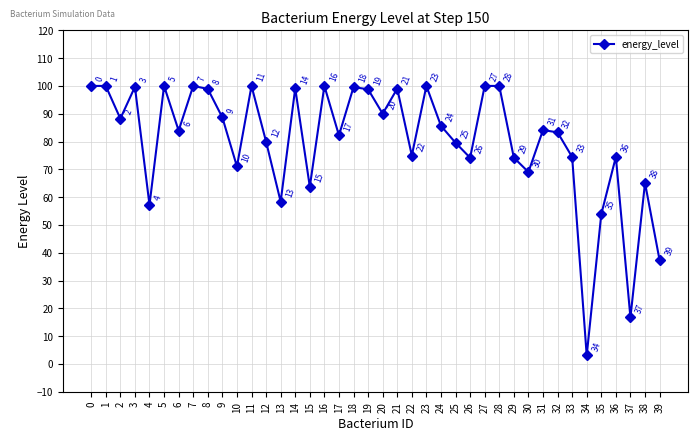

Where is the first local minimum?

2